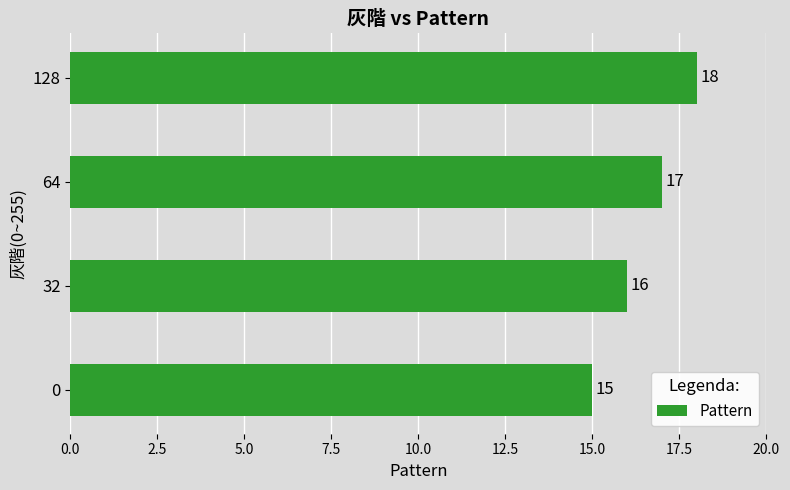

How many values are between 16 and 18?

3